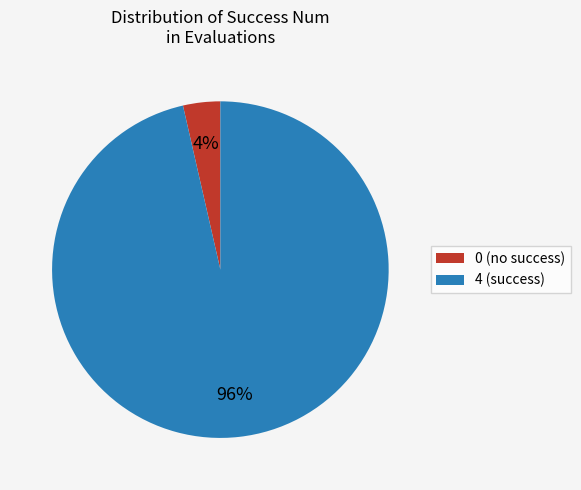

Which slice represents more than half of the pie?

4